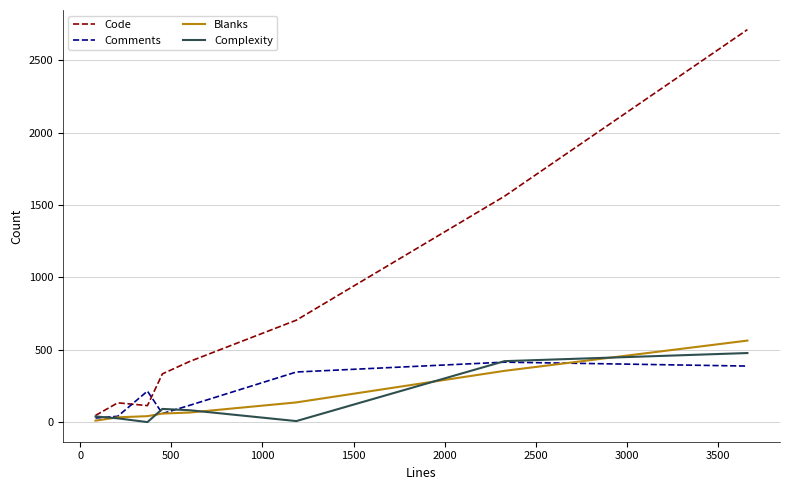

Which series has the largest range (max minus min)?

Code